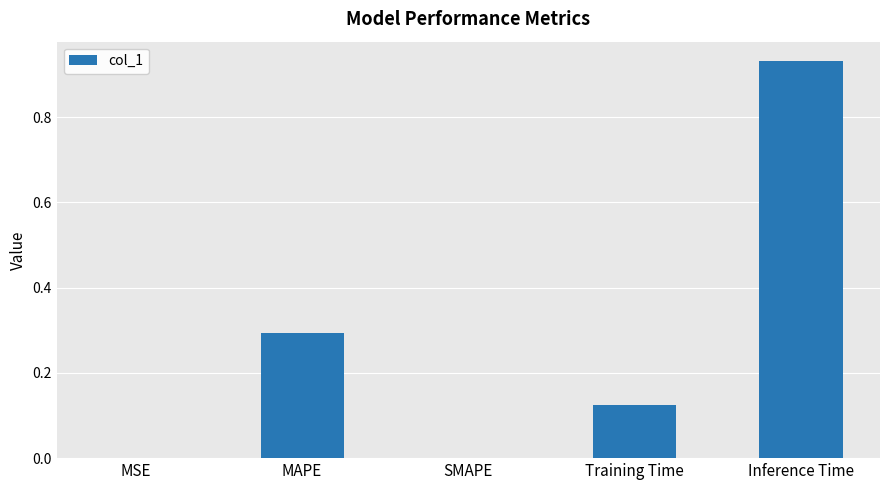

Which label corresponds to the largest value in the chart?

Inference Time